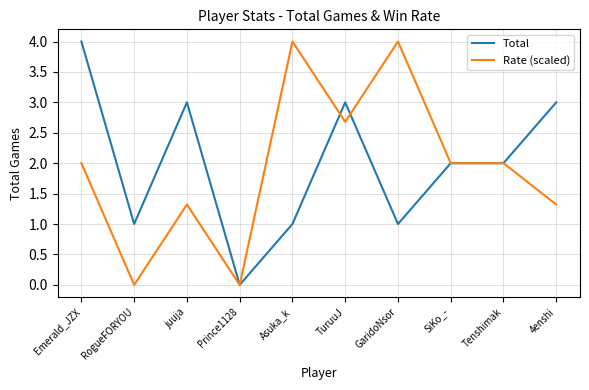

At RogueFORYOU, list the series in order from largest to smallest.

Total, Rate (scaled)